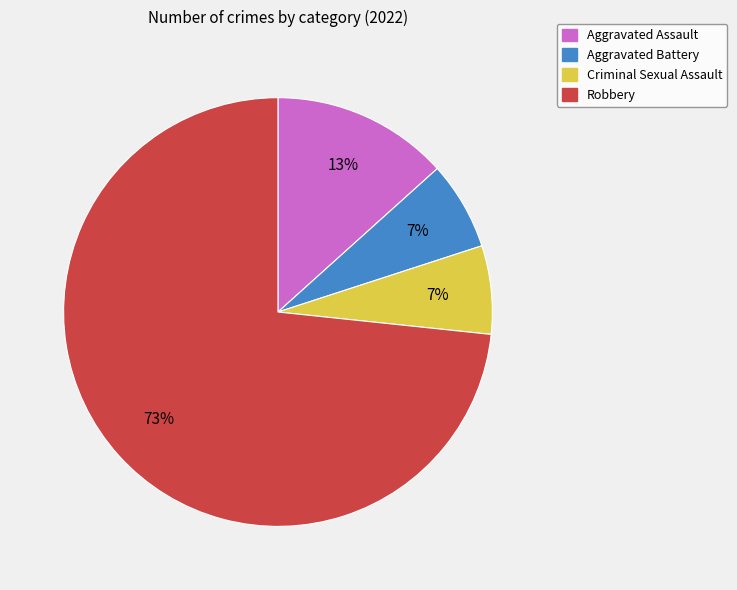

Count the number of slices in the pie.

4